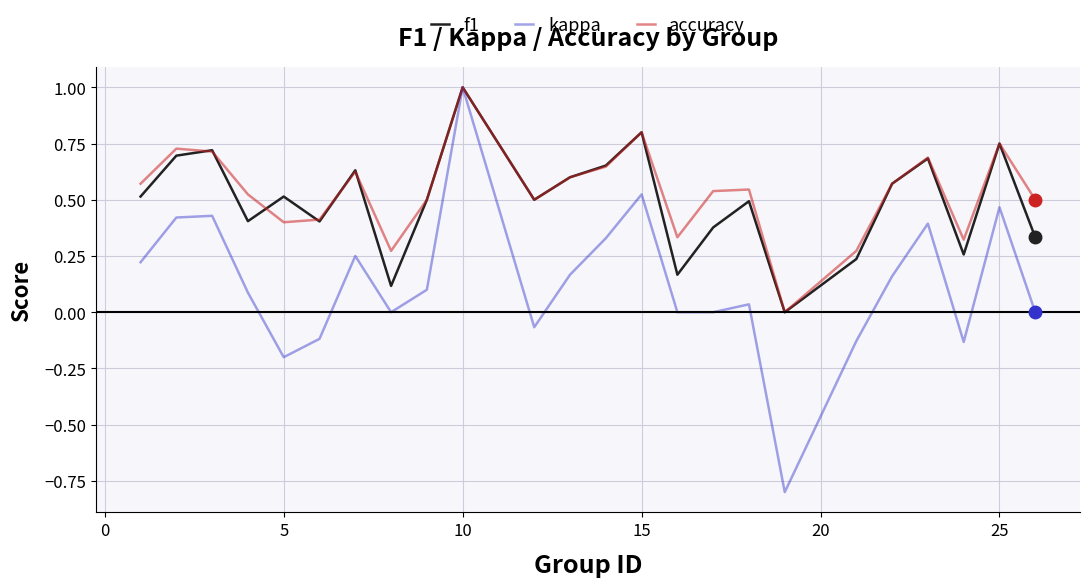

Which series has the widest spread of values?

kappa